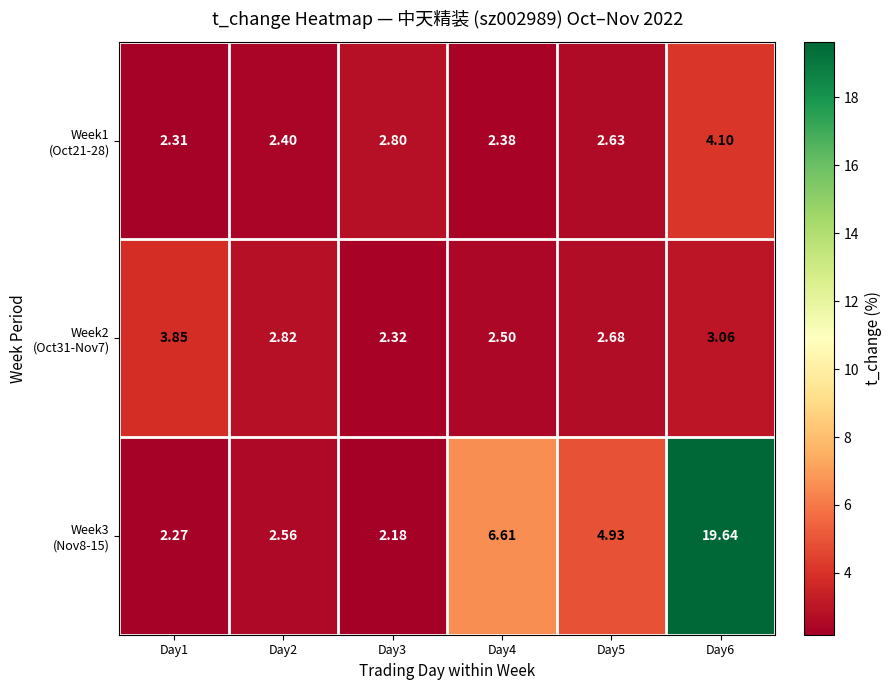

At which category is the sum across all series the highest?

Day6